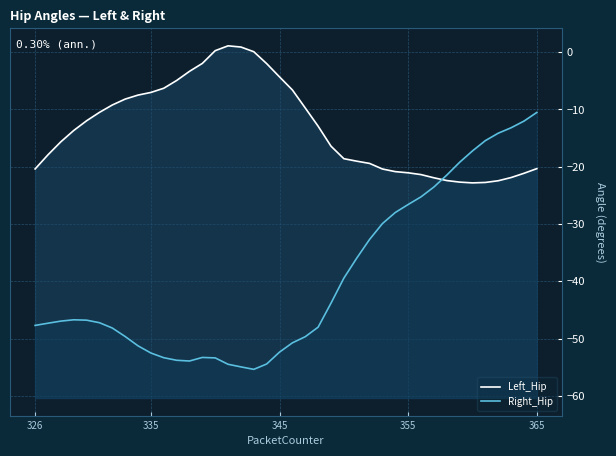

How many lines are shown in the chart?

2